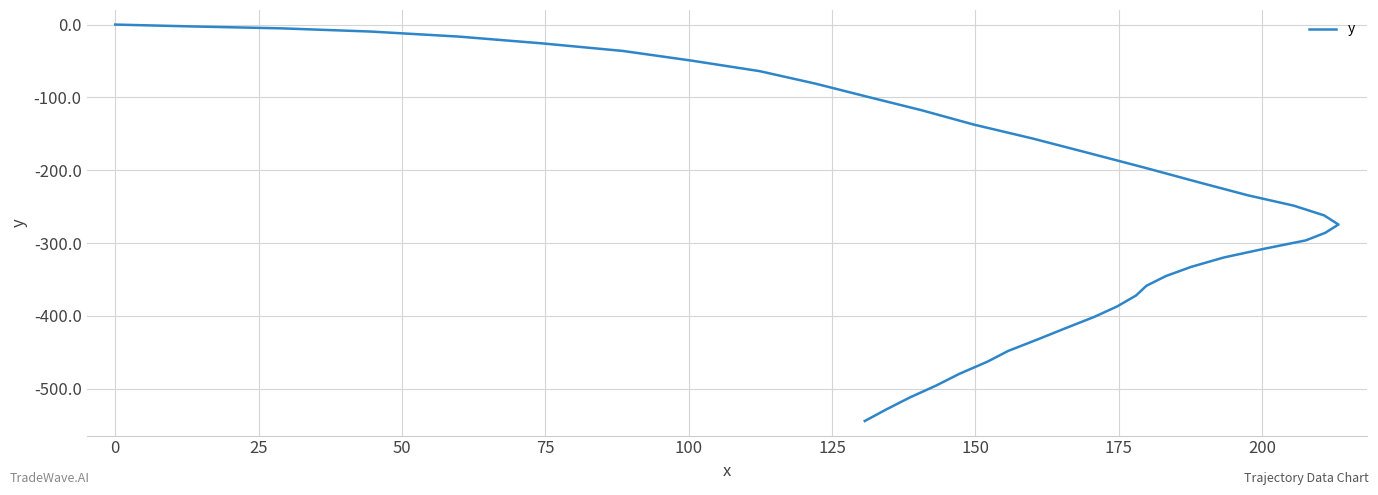

What is the value of the 32nd point from the left?

-416.6